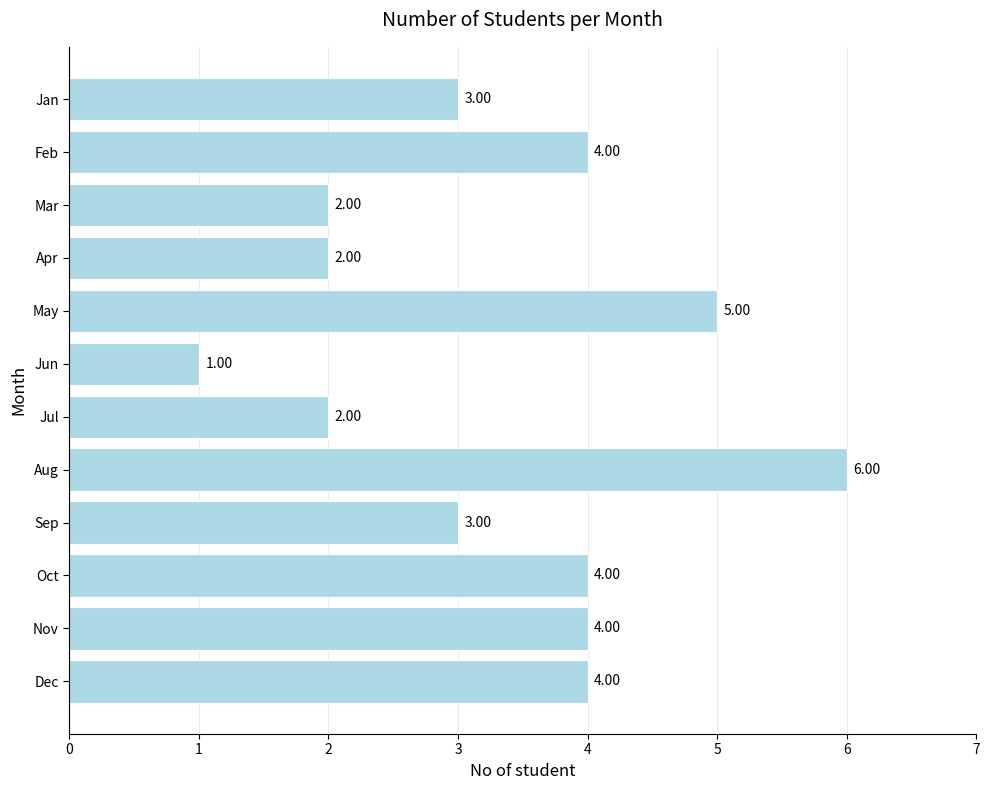

What is the difference between the maximum and minimum values?

5